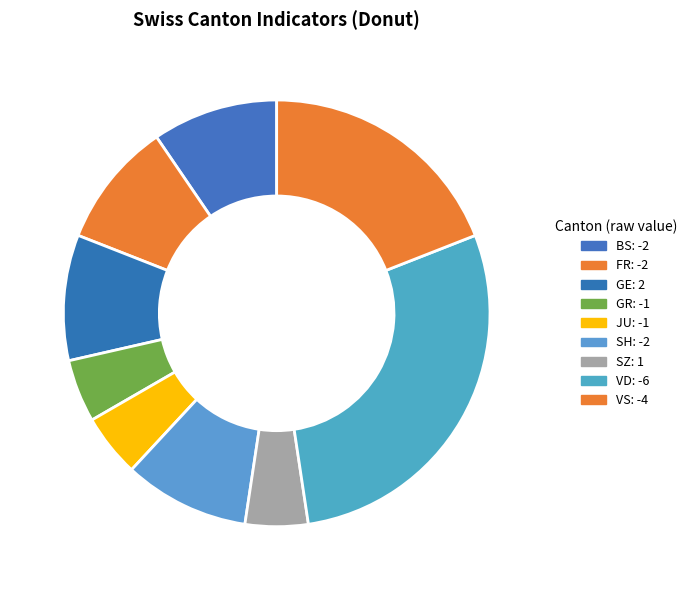

Between VS and VD, which is larger?

VD